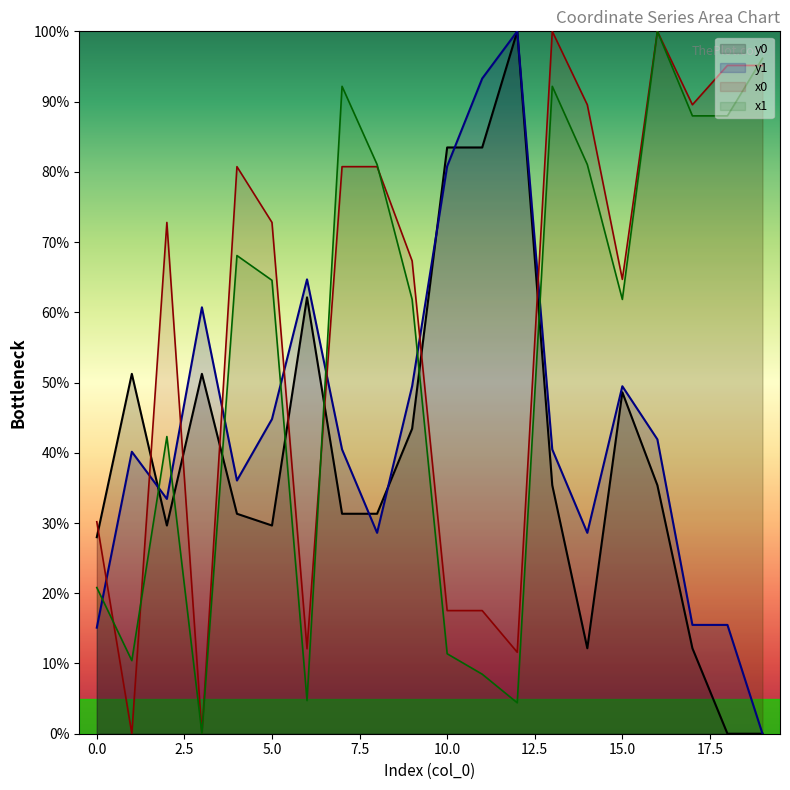

List the series in order of their peak value, highest first.

x0, y0, x1, y1